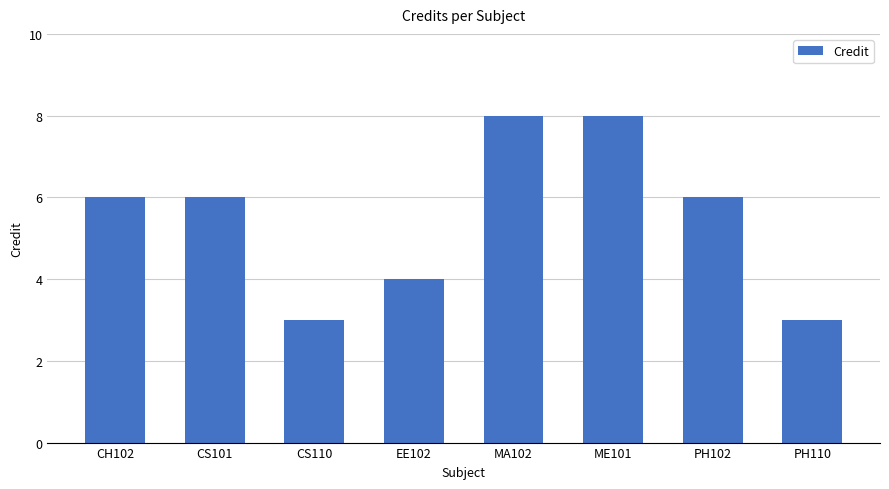

What is the ratio of the value at CS110 to the value at PH102?

0.5